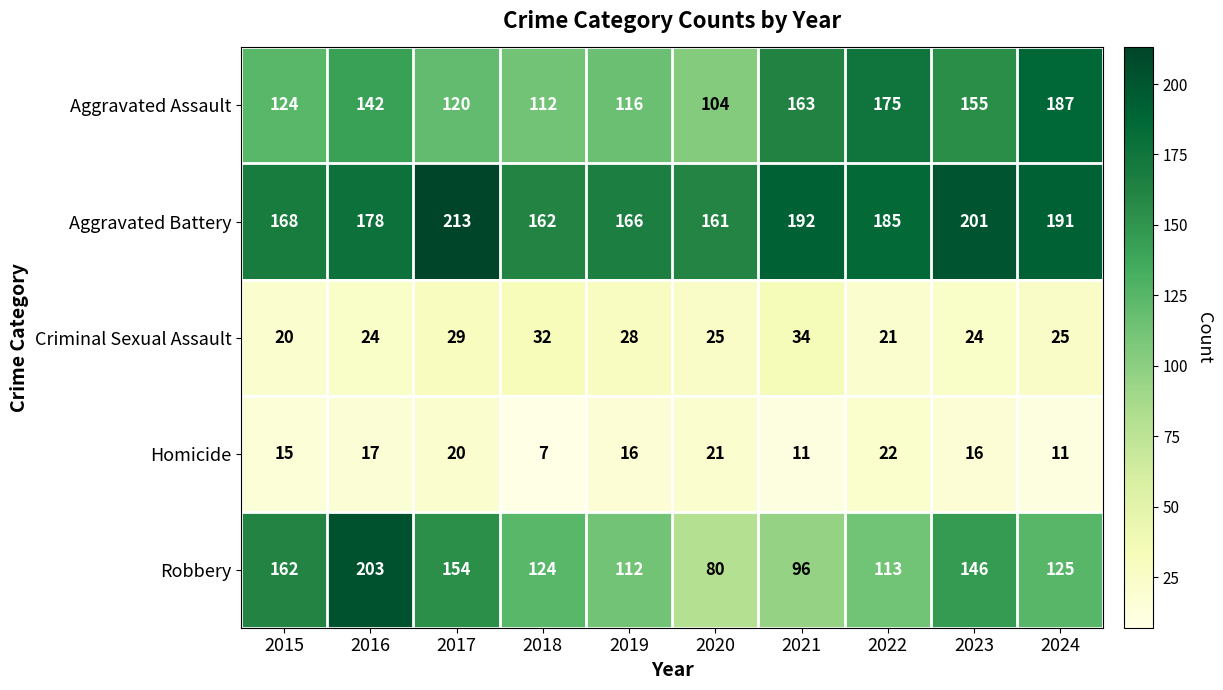

Which category has the highest value across all series?

2017